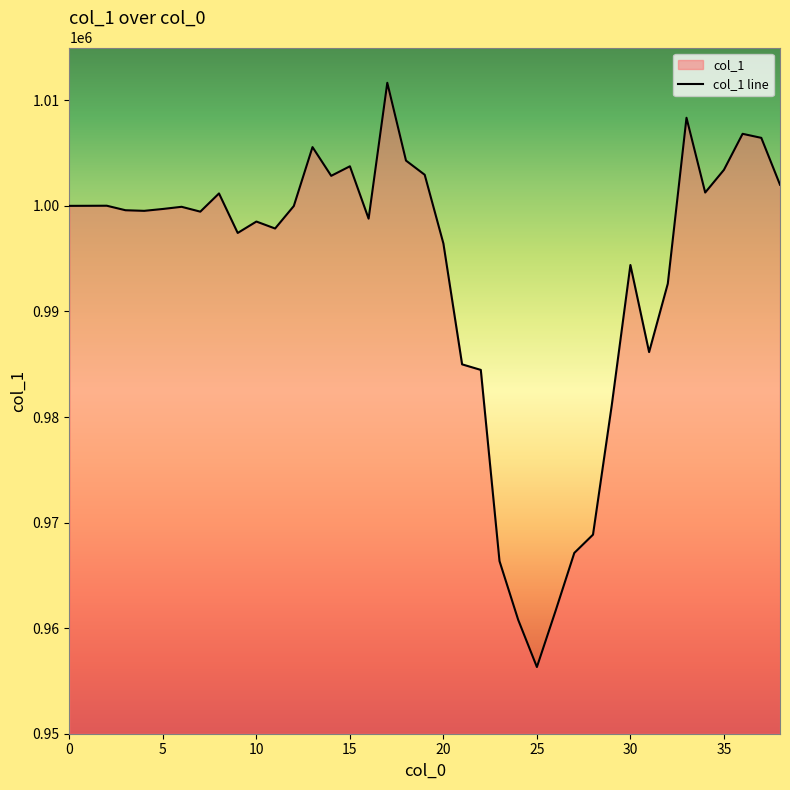

What is the ratio of the value at 27 to the value at 32?

1.0